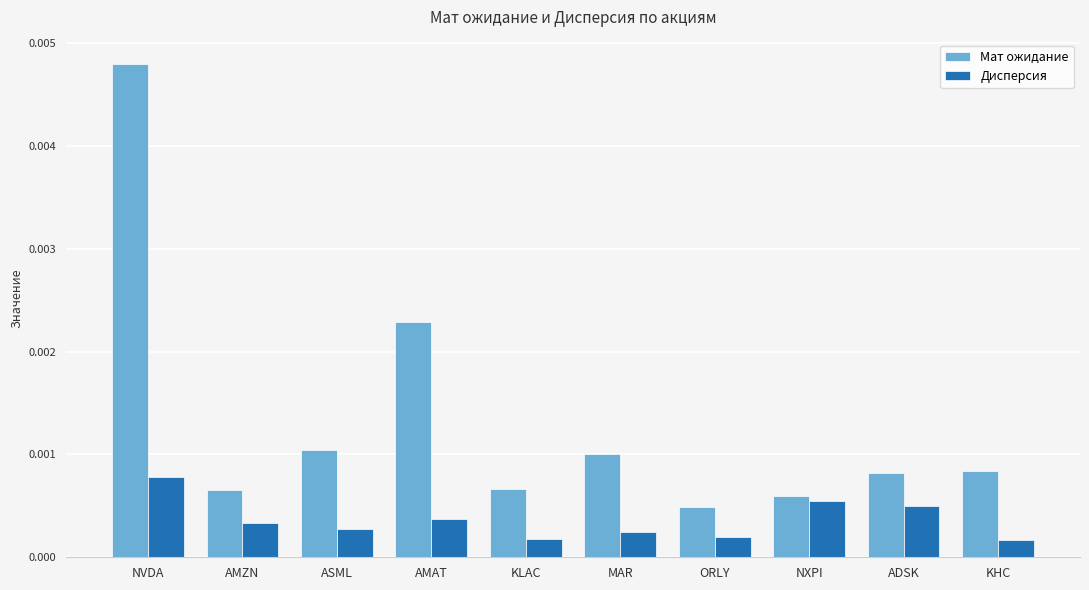

Rank the series by their average value, from lowest to highest.

Дисперсия, Мат ожидание